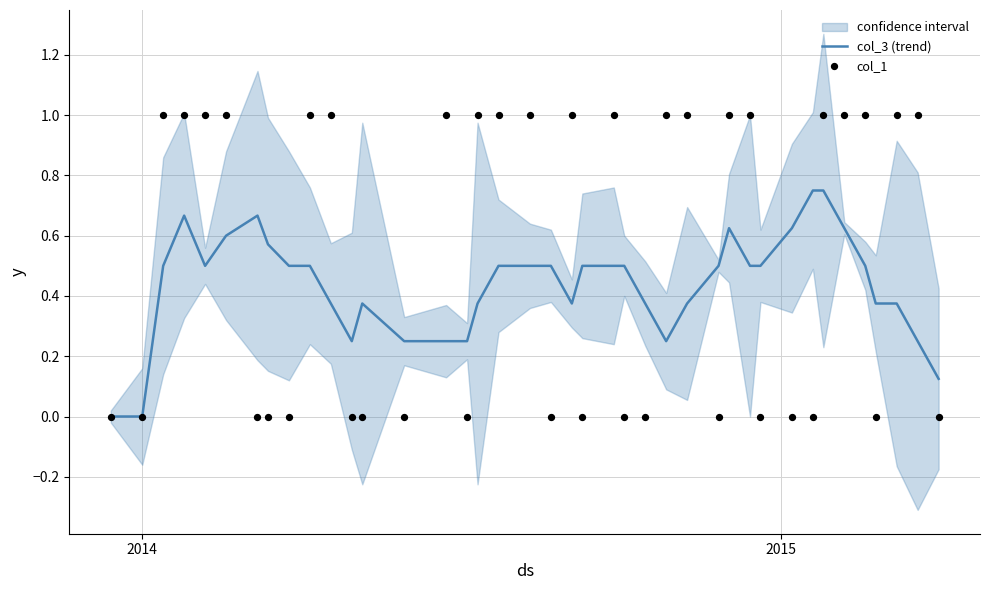

Which series contains the highest Y value?

col_1